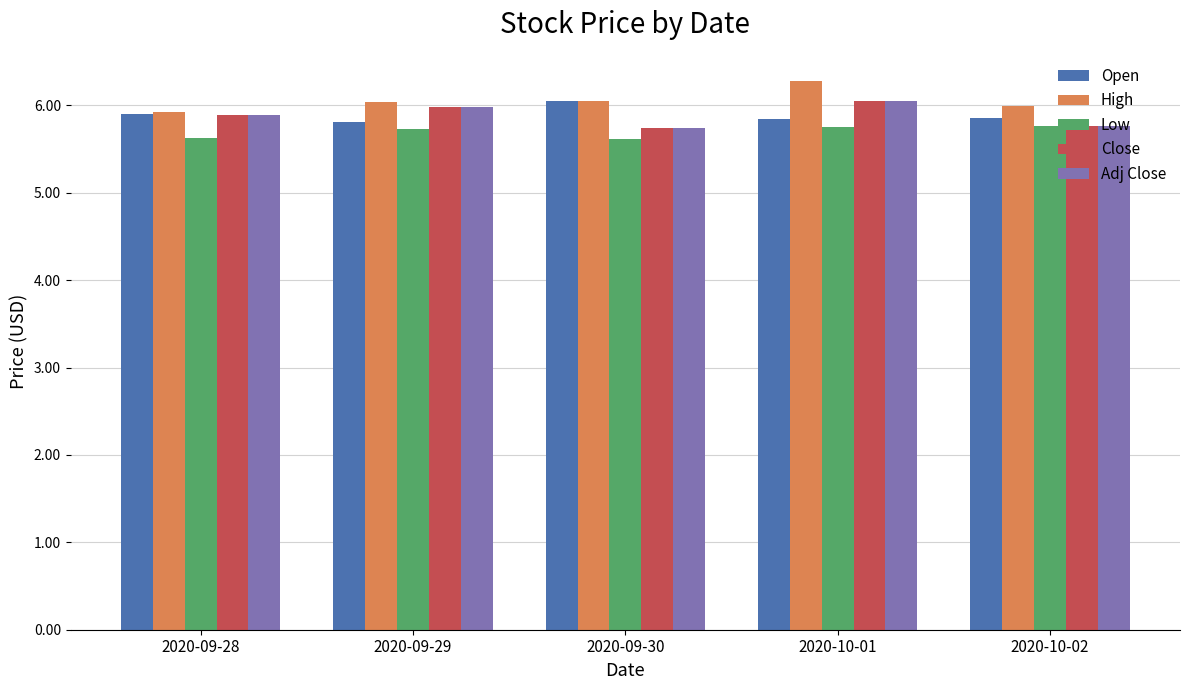

What is the label of the 2nd bar from the left?

2020-09-29